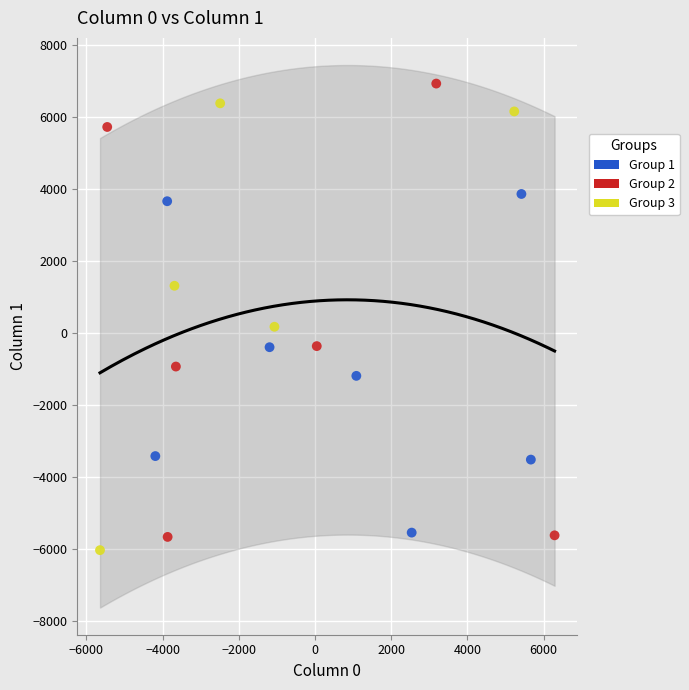

What are all the series names shown in the legend?

Group 1, Group 2, Group 3